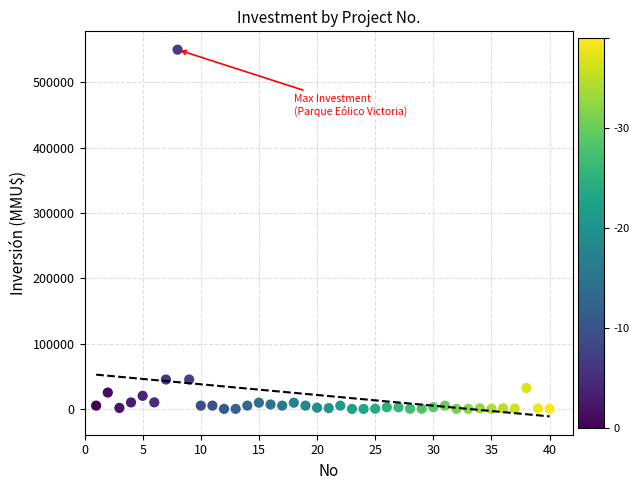

What is the range of Y values (max minus min)?

550000